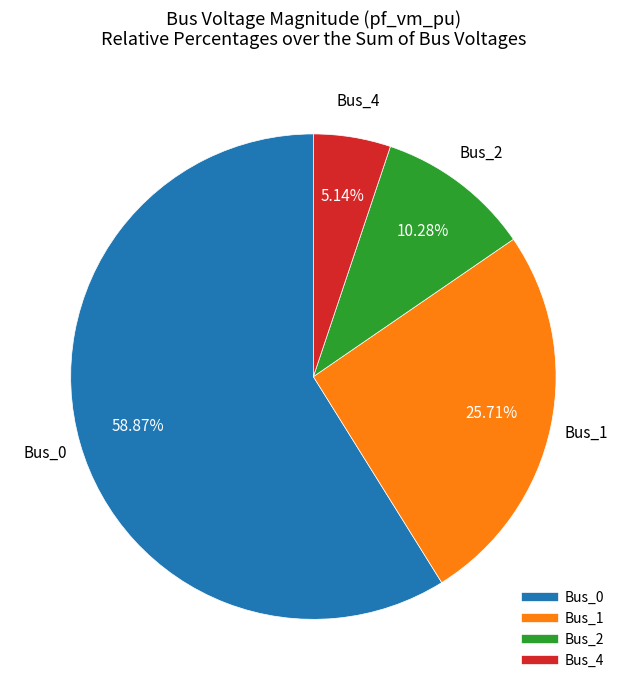

Count the number of slices in the pie.

4